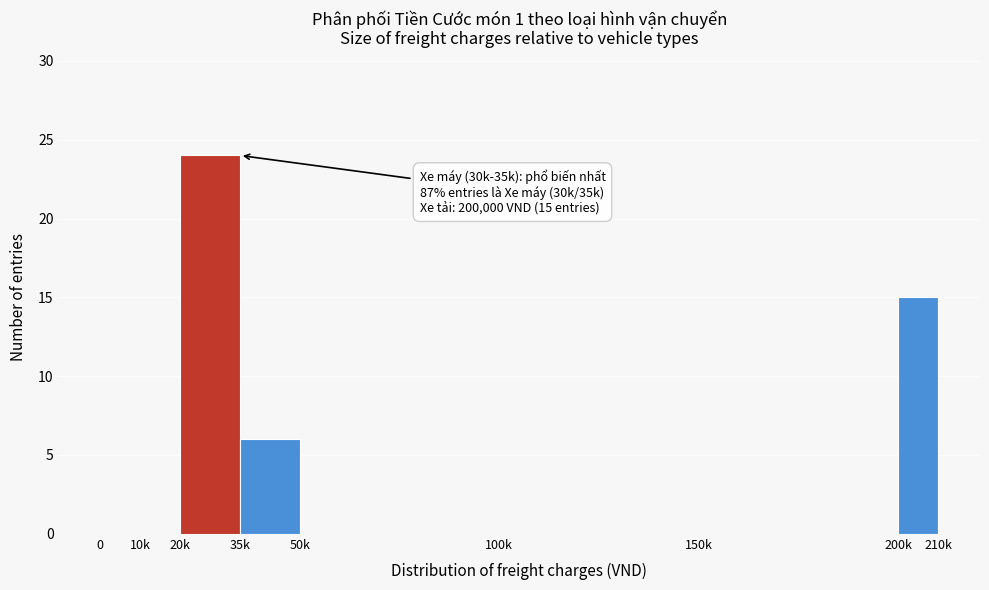

Reading right to left, transcribe all the data shown in this chart.

200k=15	150k=0	100k=0	50k=0	35k=6	20k=24	10k=0	0=0